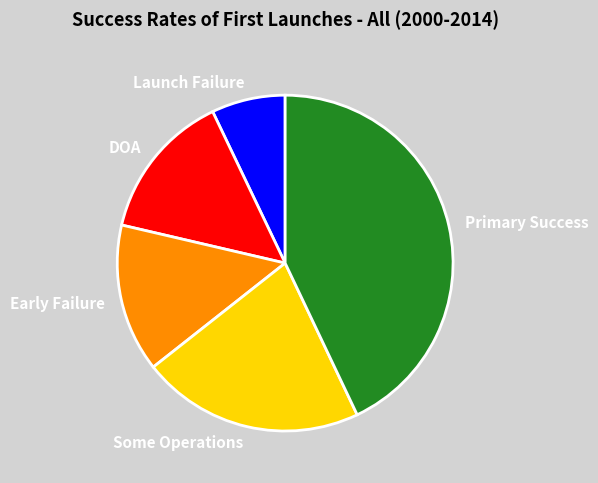

Combined, do Launch Failure and Some Operations account for over 50%?

No